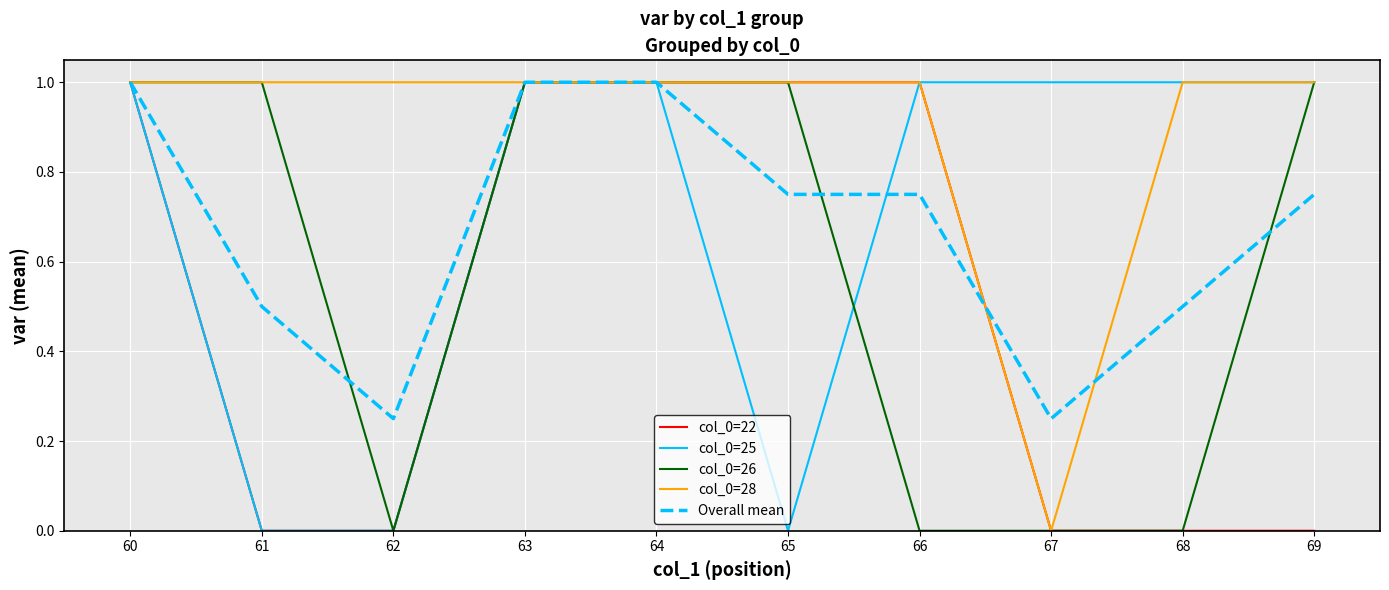

True or false: col_0=26 has a value of 1.0 at 69.

True